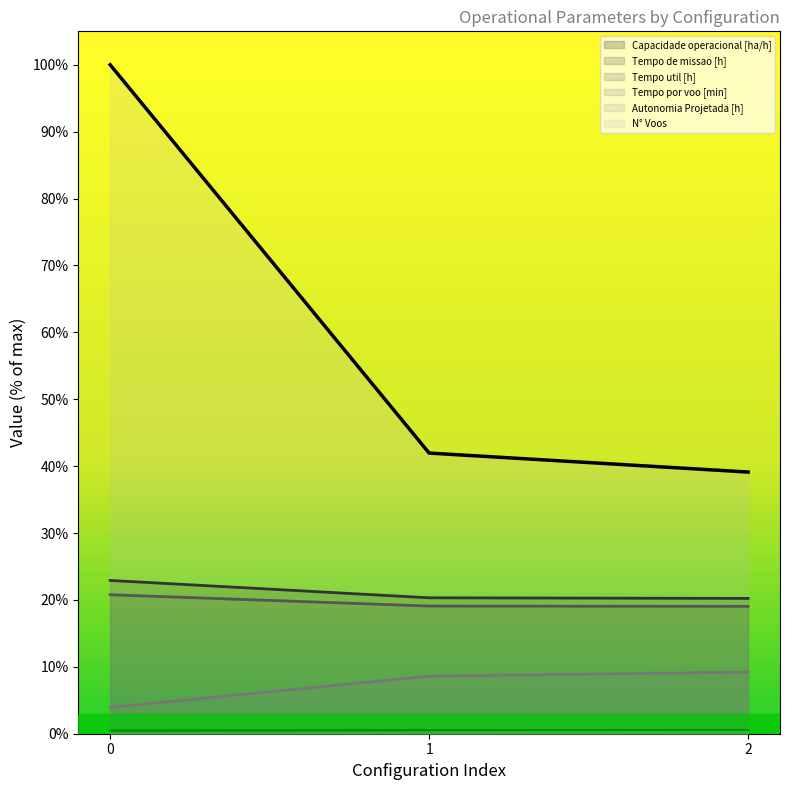

Is it true that Autonomia Projetada [h] equals 0.2 at 1?

False